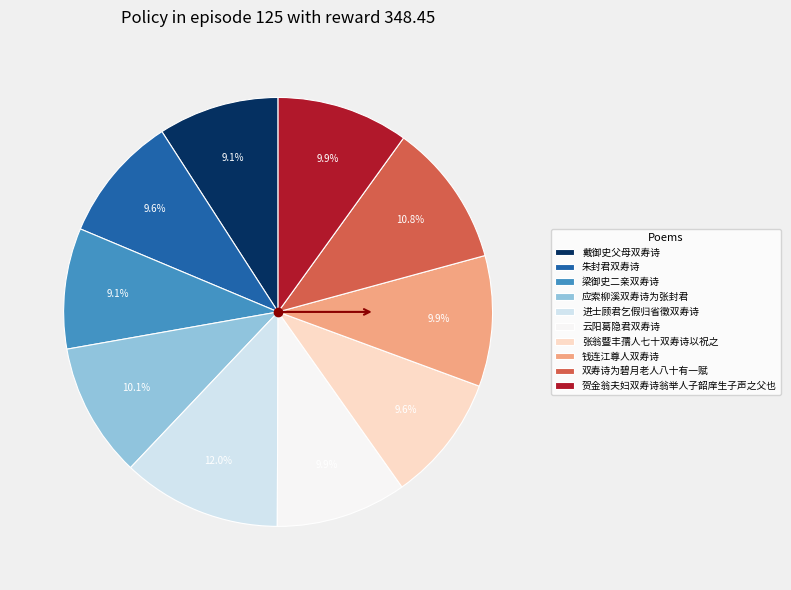

To the nearest percent, what portion does 贺金翁夫妇双寿诗翁举人子韶庠生子声之父也 represent?

10%